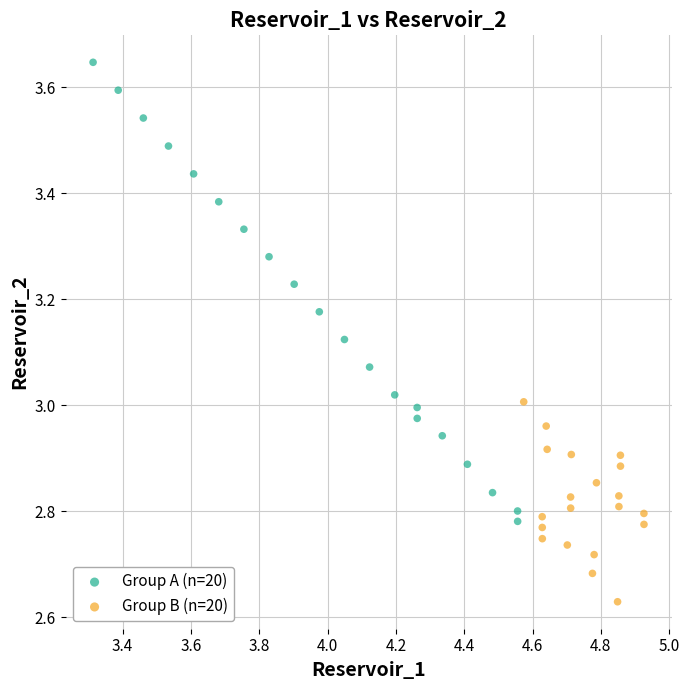

Which series has the widest spread of Y values?

Group A (n=20)